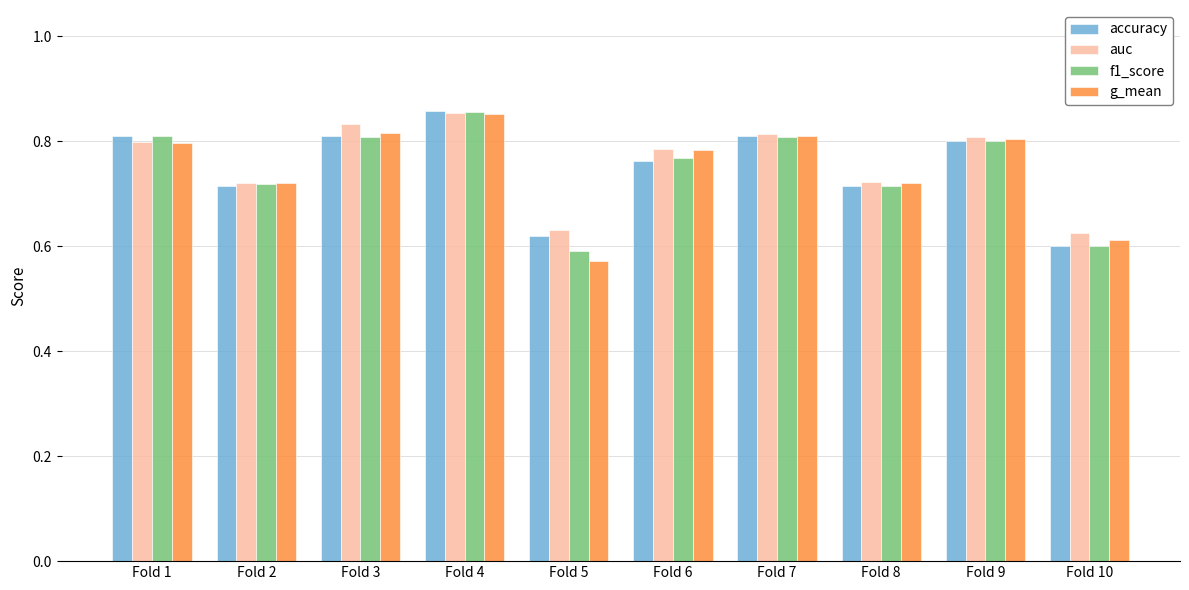

Which series changed the most between Fold 6 and Fold 10?

g_mean